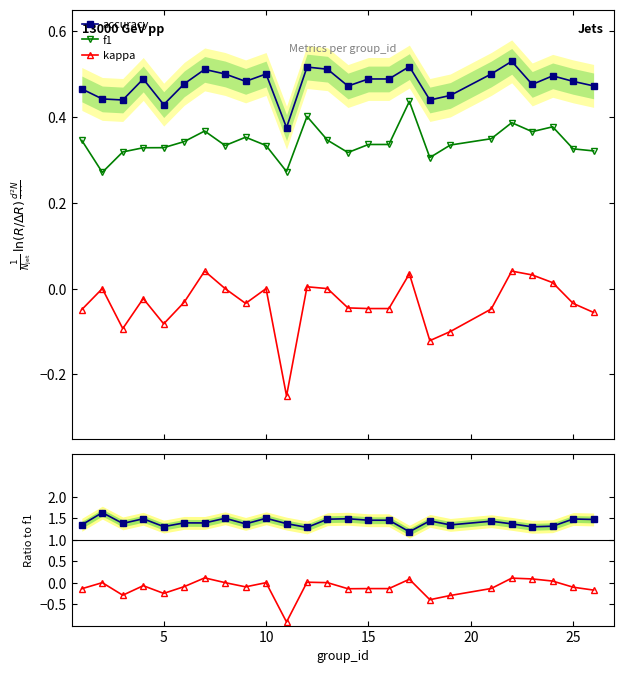

True or false: kappa has more than 0 points higher than both neighbors.

True